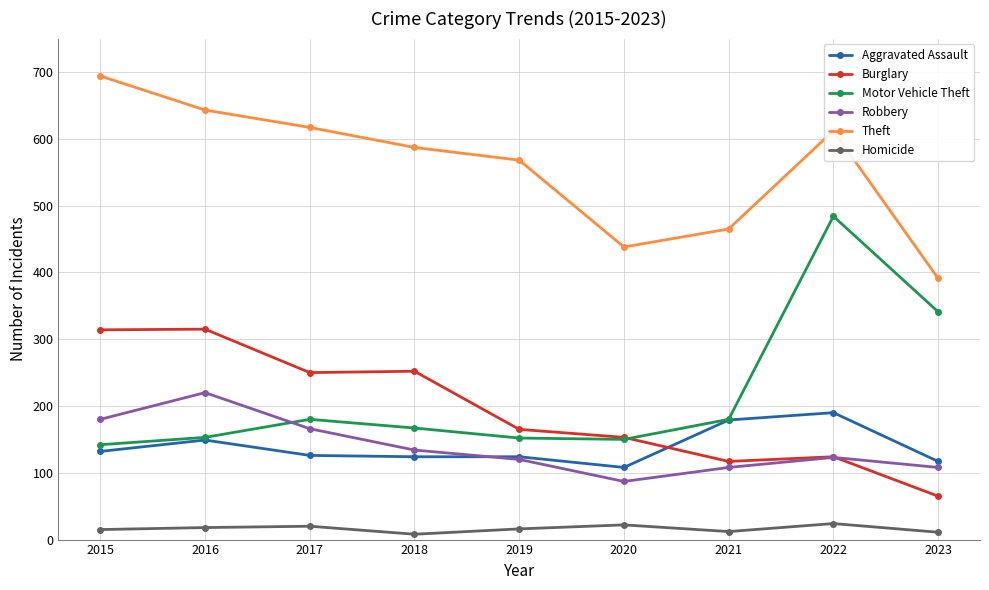

The value of Aggravated Assault at 2022 is 105. True or false?

False